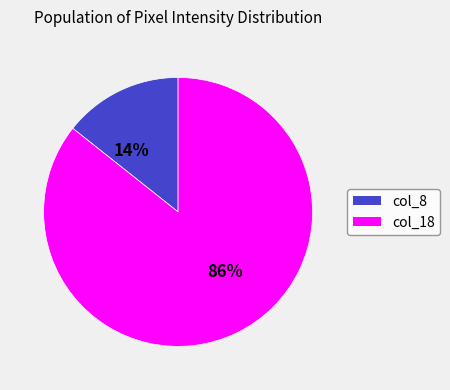

Is there any slice that represents more than half of the pie?

Yes